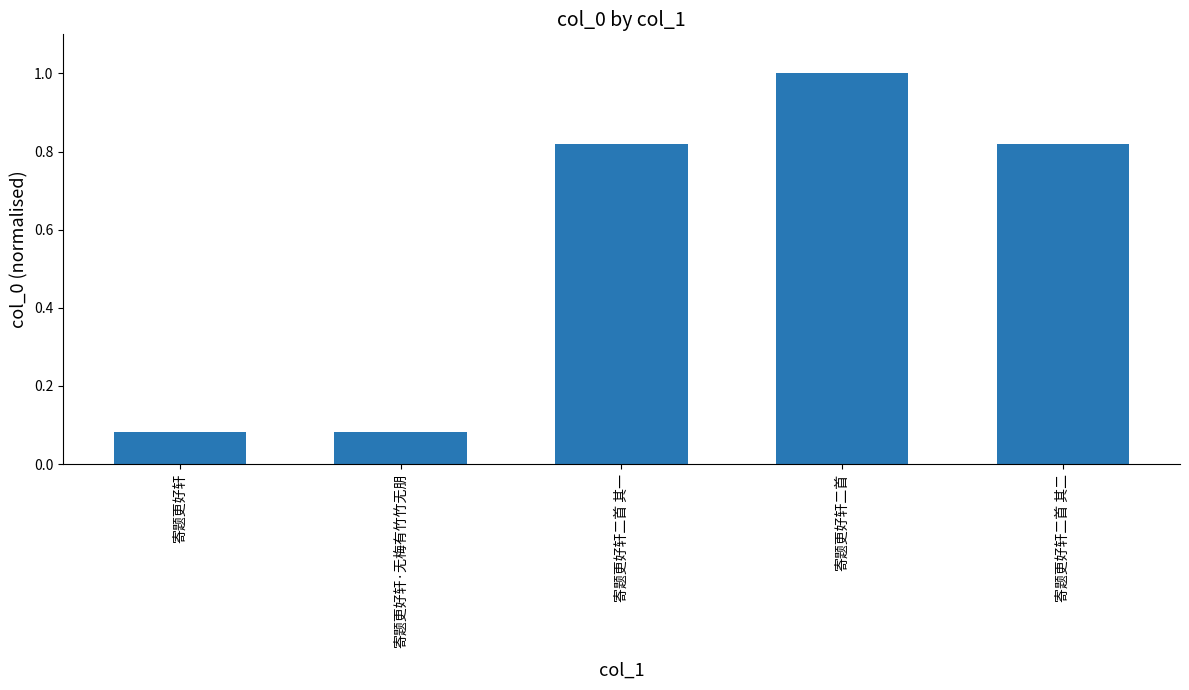

True or false: the data shows 0.5 at 寄题更好轩二首.

False